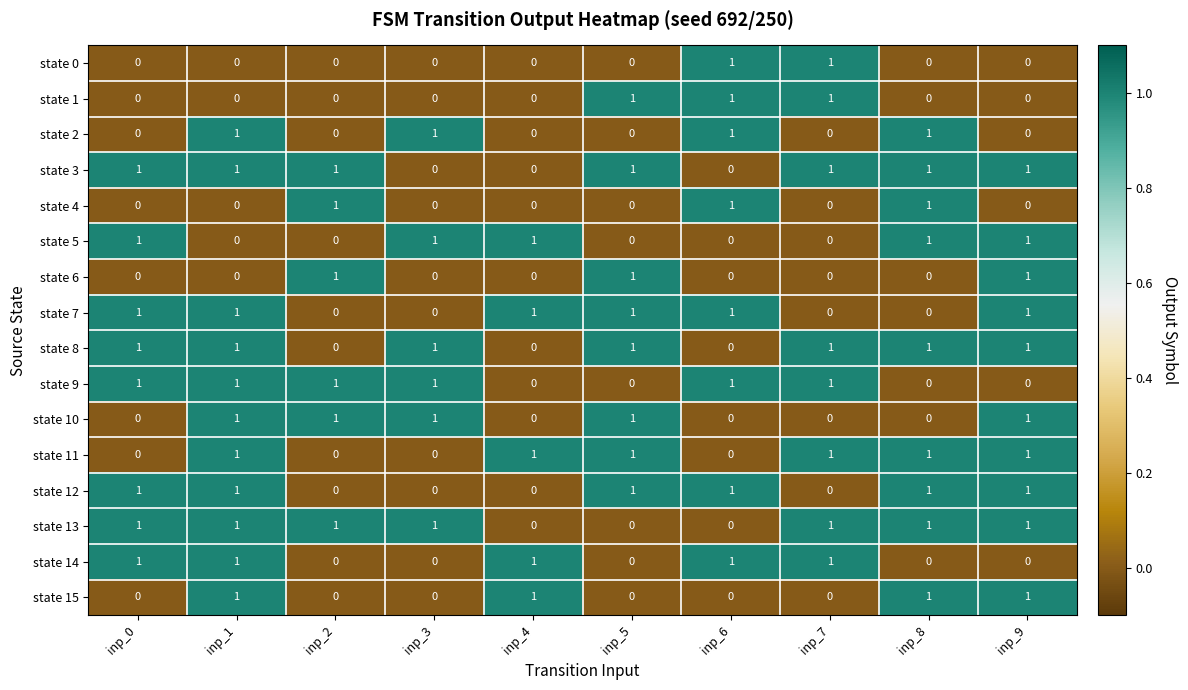

How many series are shown in this chart?

16